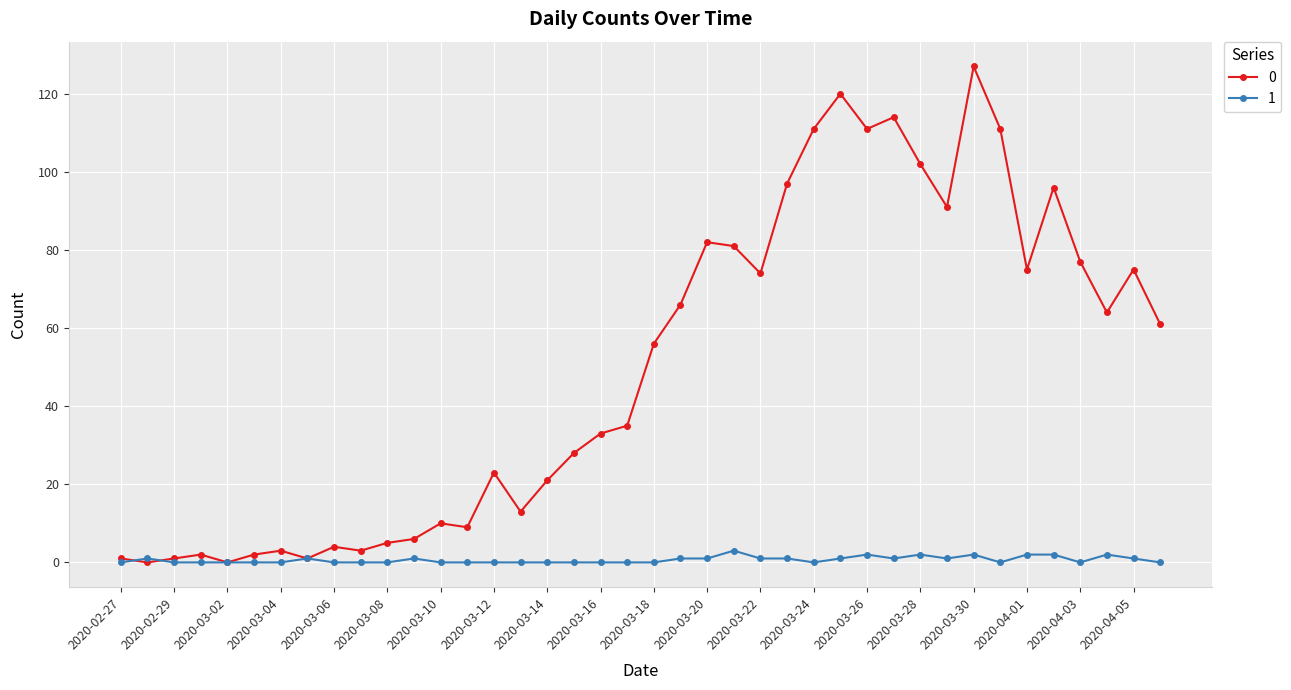

What is the maximum value shown in the chart?

127